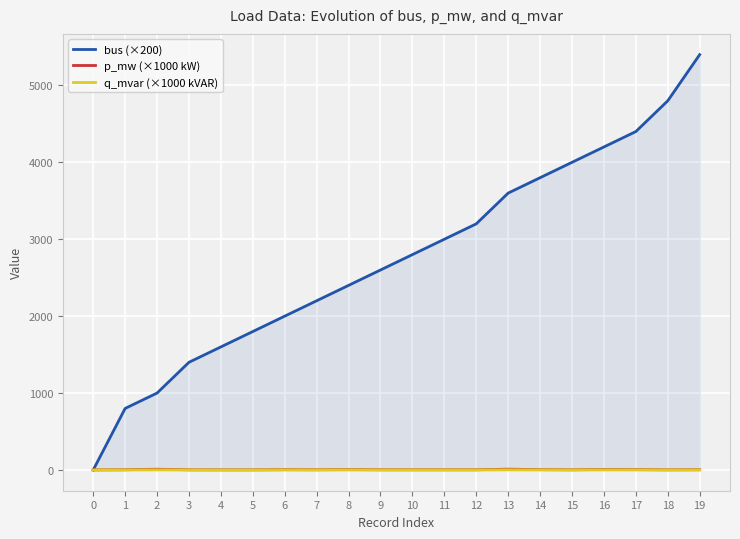

True or false: p_mw (×1000 kW) and q_mvar (×1000 kVAR) intersect in this chart.

False